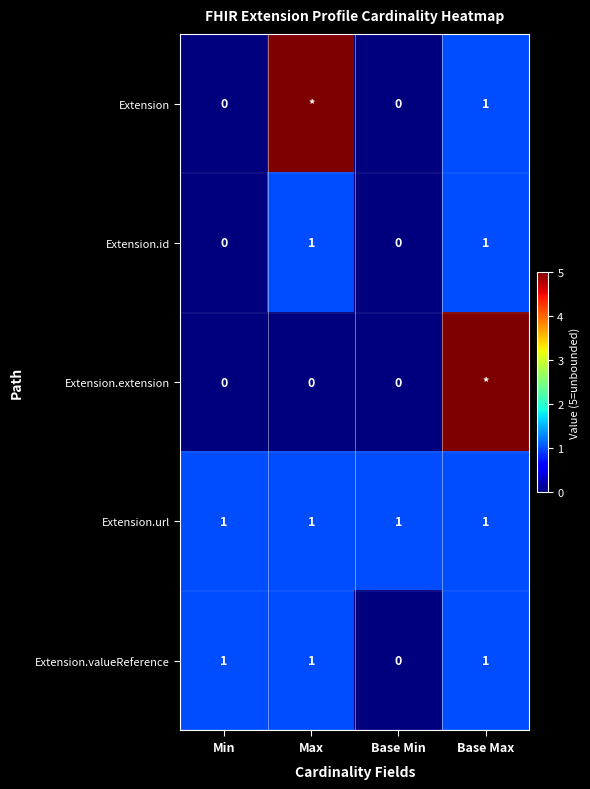

At which label is Extension.valueReference closest to 0?

Base Min